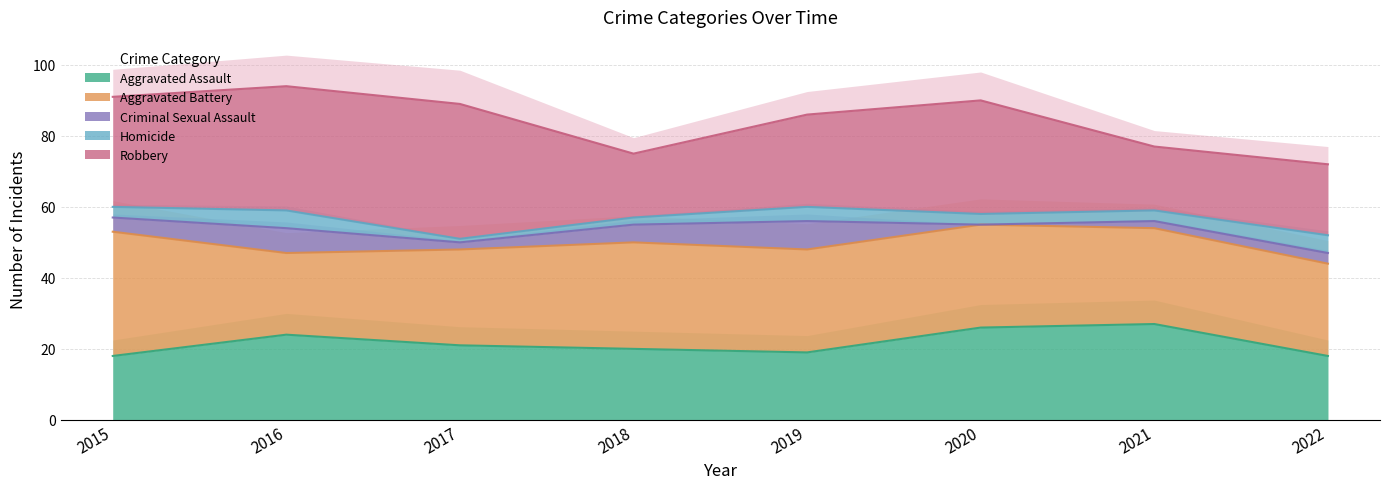

Between 2022 and 2016, which is larger?

2016